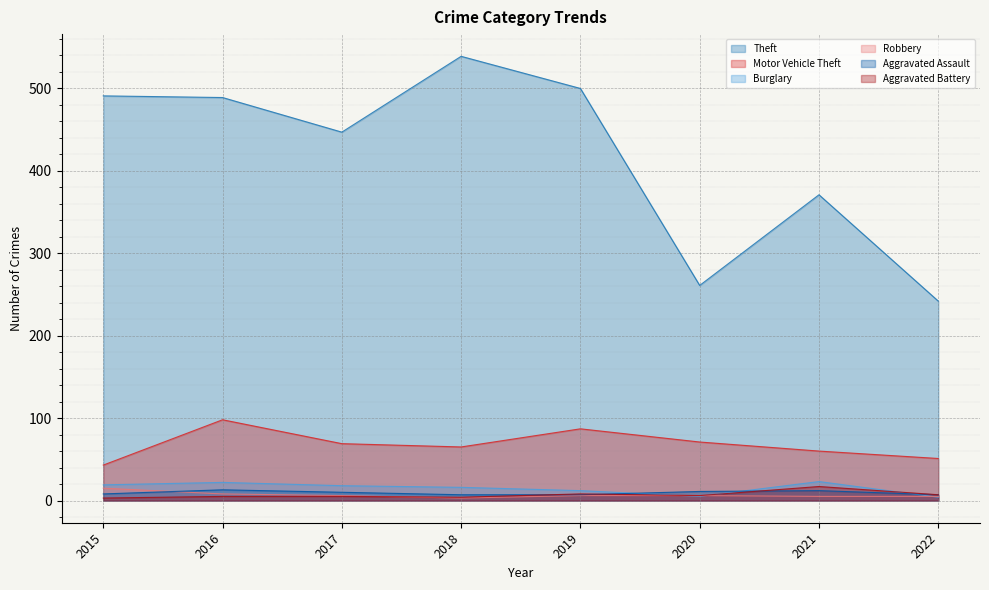

Does the chart display data point markers on the line(s)?

No